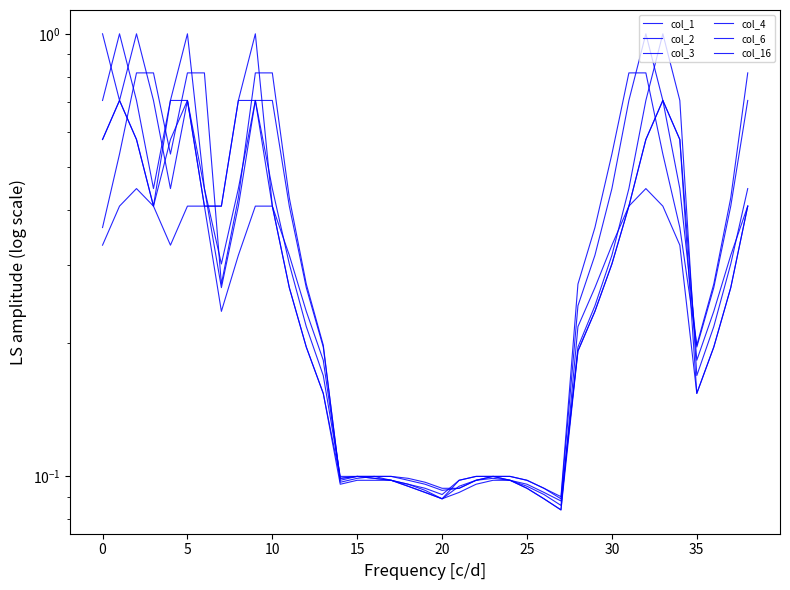

Count the number of data series in this chart.

6